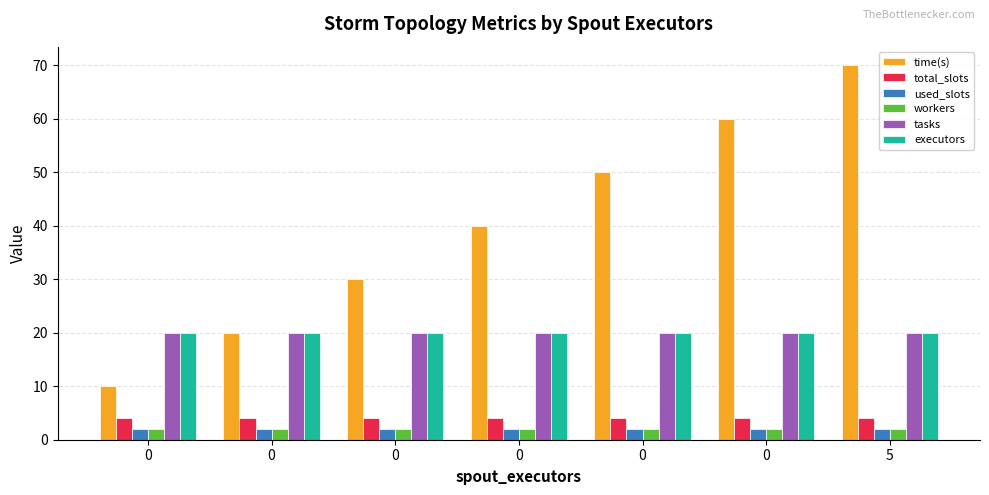

What are all the series names shown in the legend?

time(s), total_slots, used_slots, workers, tasks, executors